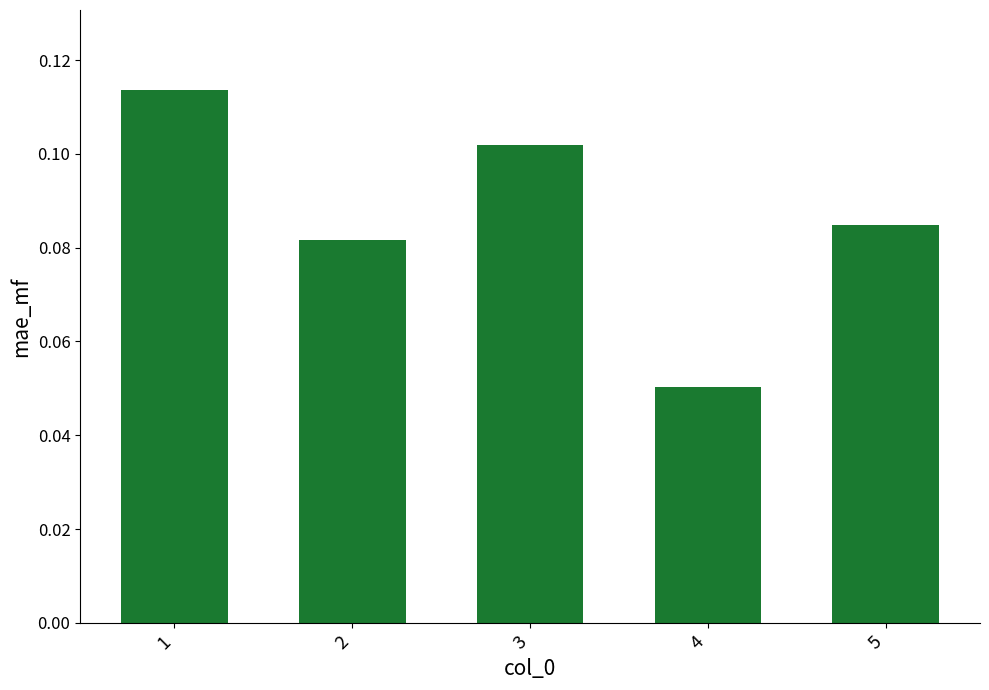

True or false: the data shows 0.0 at 4.

False